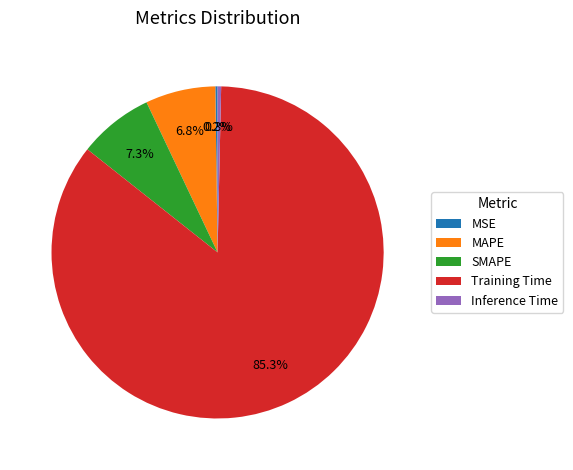

What is the largest slice in the pie chart?

Training Time